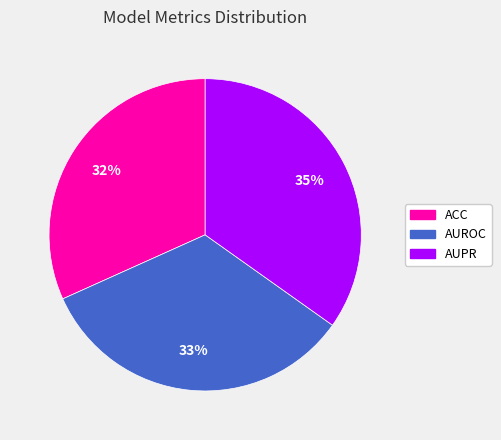

Do AUROC and AUPR together represent more than half of the pie?

Yes